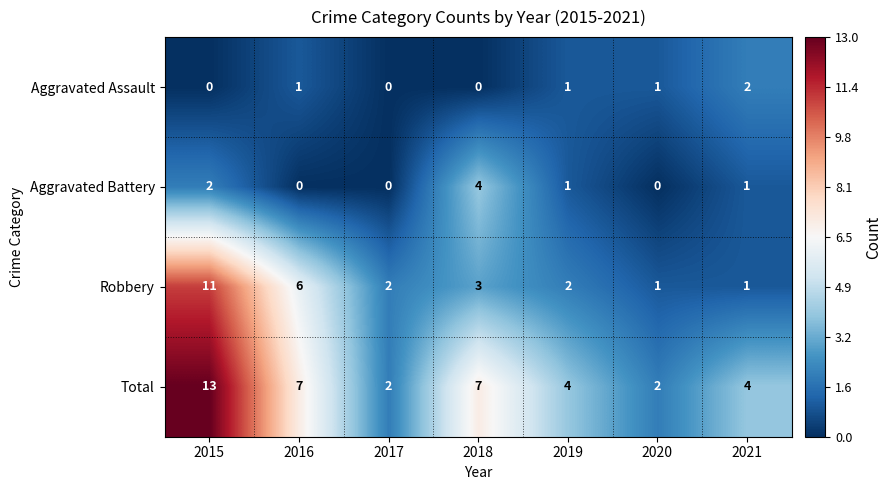

Is it true that Total equals 20 at 2015?

False